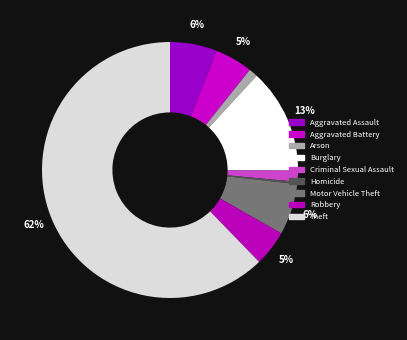

Which slice is the smallest?

Homicide